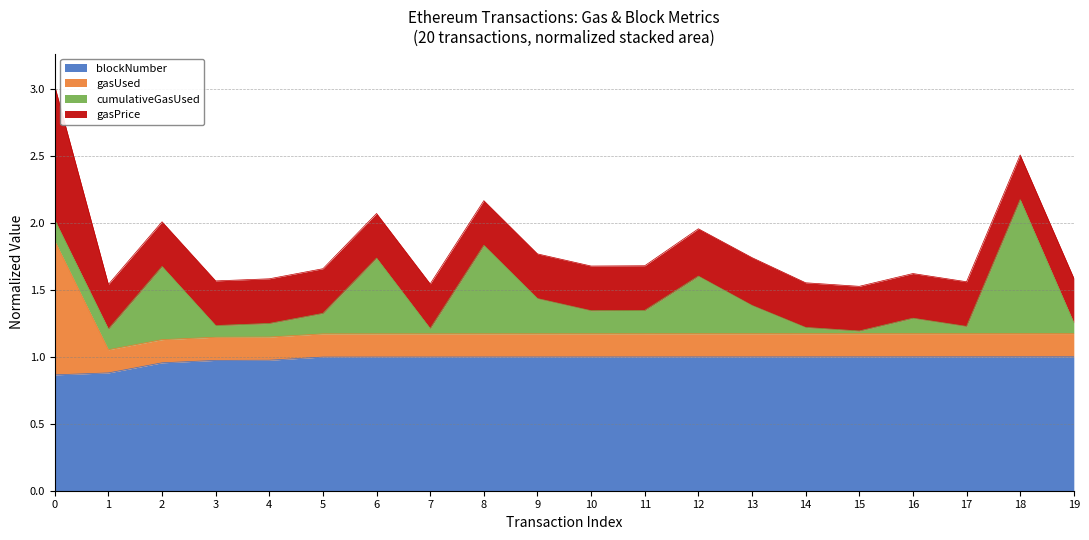

Is it true that blockNumber equals 1.0 at 14?

True